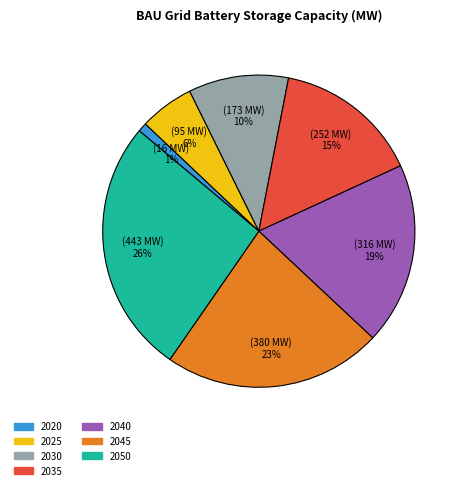

Does any single category account for the majority?

No